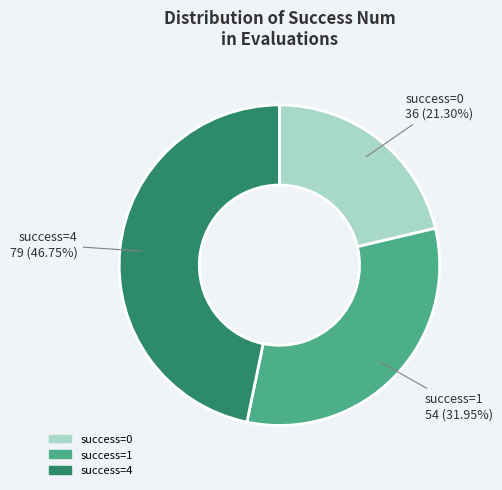

Is there any slice that represents more than half of the pie?

No